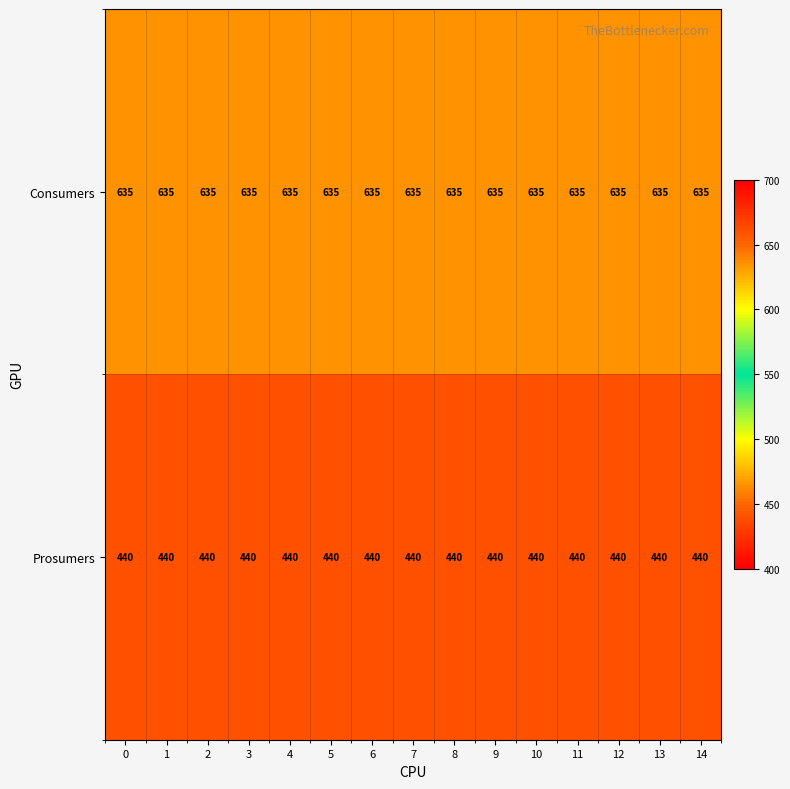

What is the smallest value displayed?

440